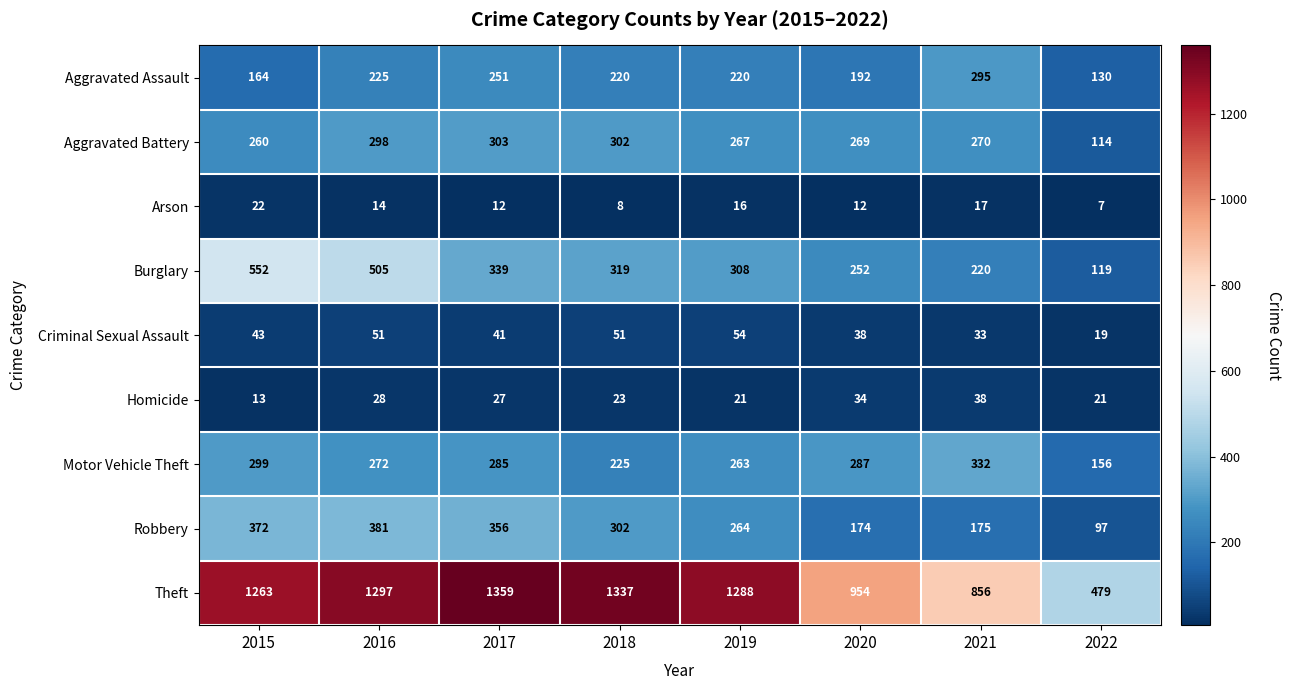

What value does the Motor Vehicle Theft series have at 2022, to the nearest 50?

150